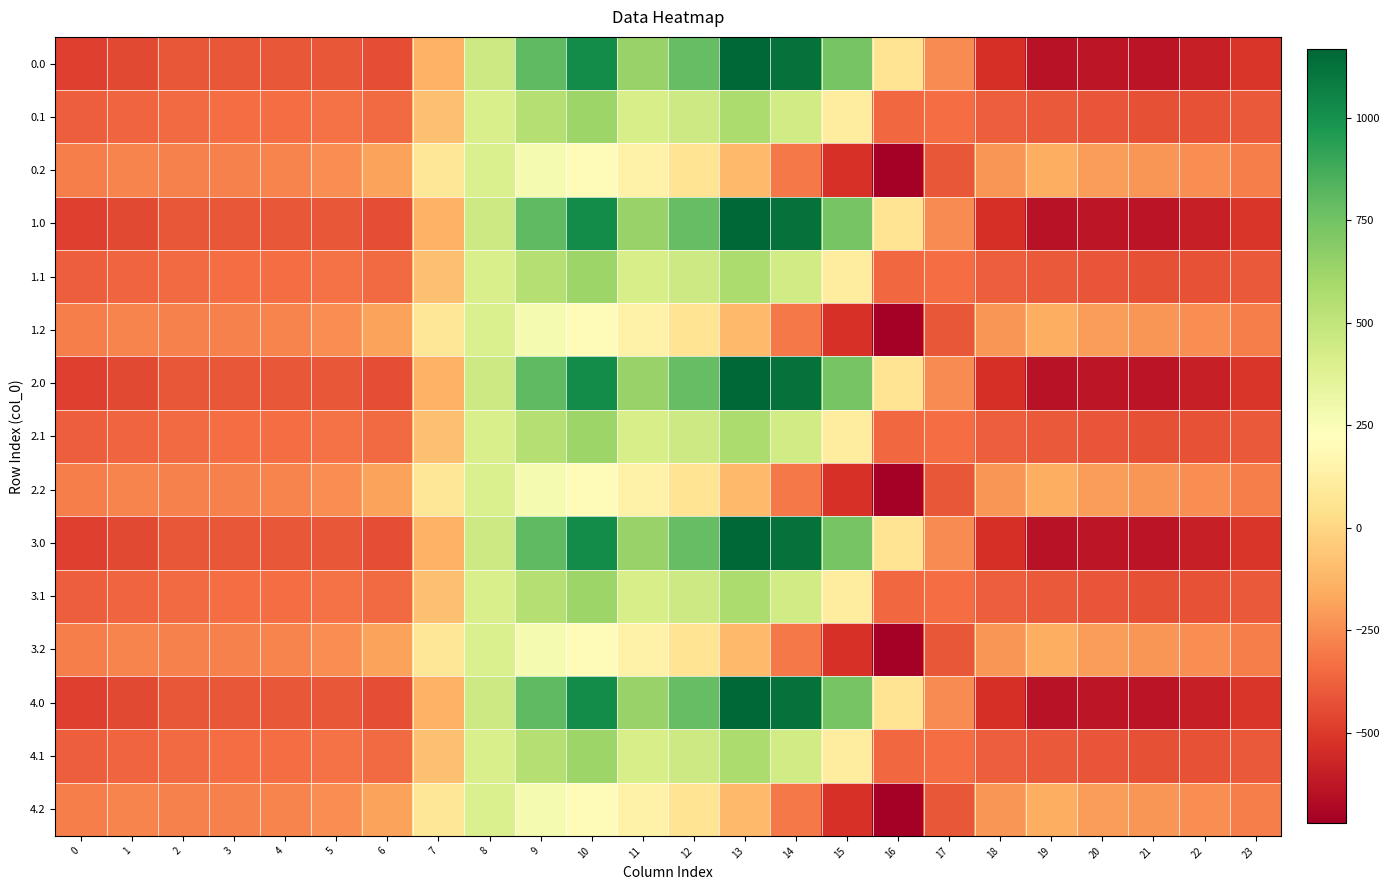

Between 8 and 5, which is larger?

8